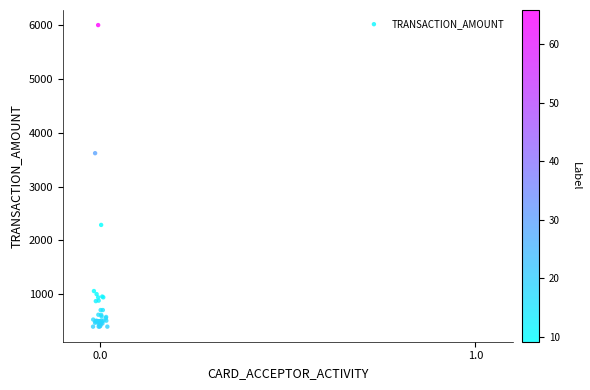

What Y value in the scatter plot is closest to 3199?

3620.0